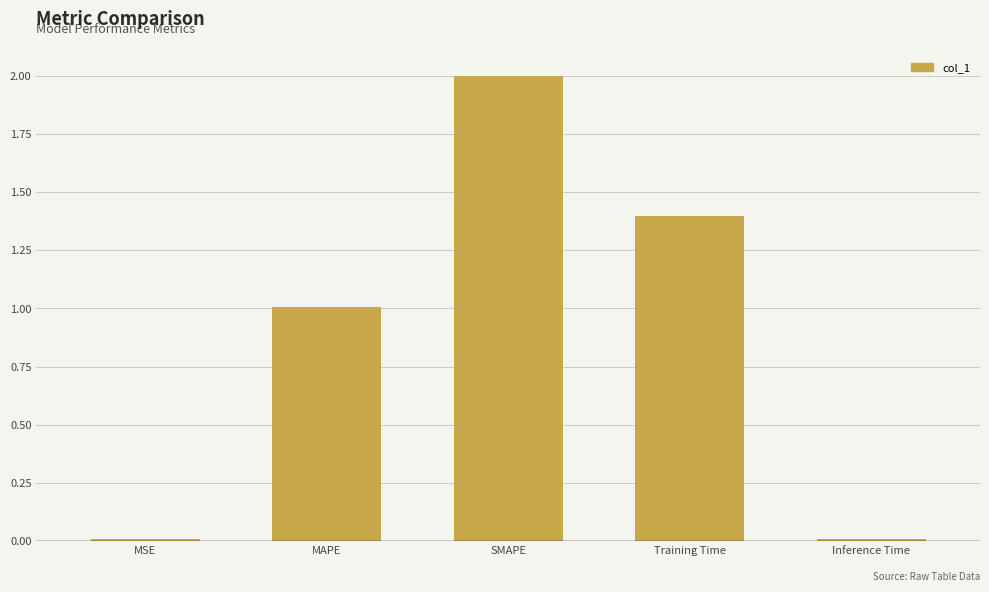

What is the greatest value displayed?

2.0